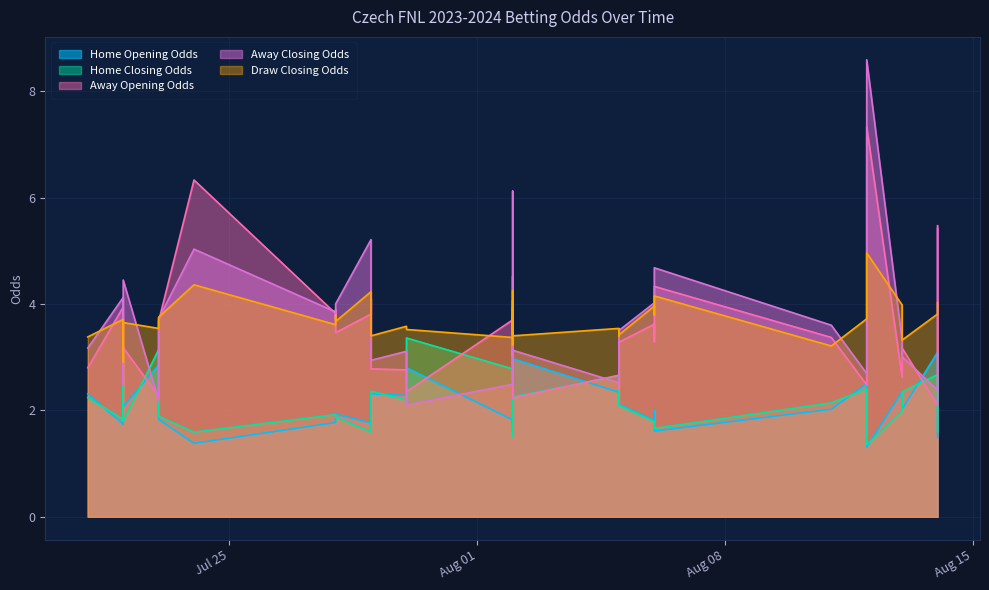

How many times do home_closing_odds and away_closing_odds cross each other?

12